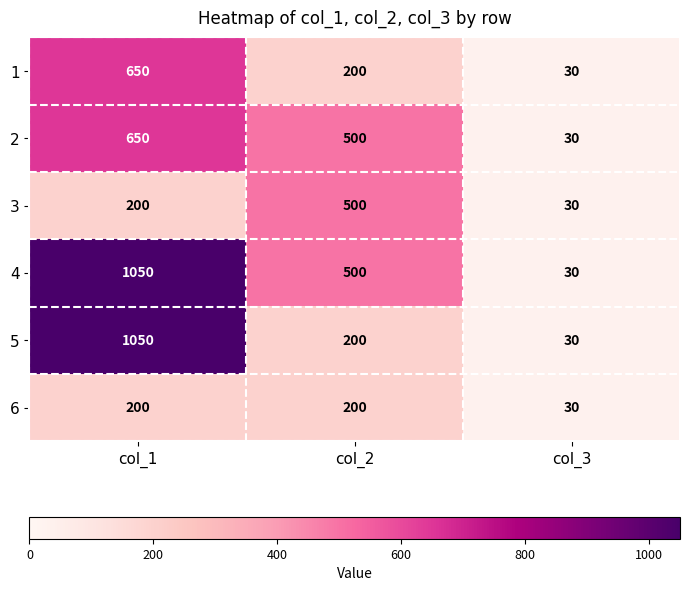

What is the difference between the highest and lowest values at col_1?

850